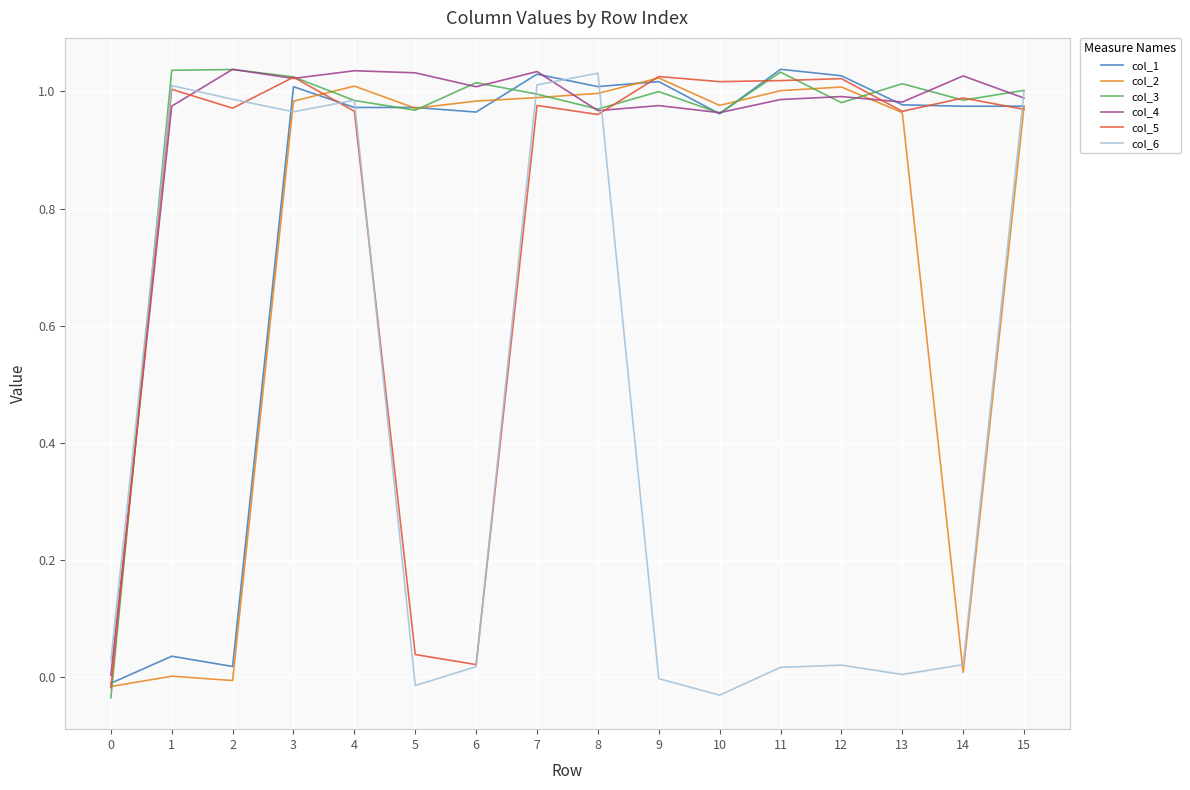

What is the sum of all col_5 values?

13.0